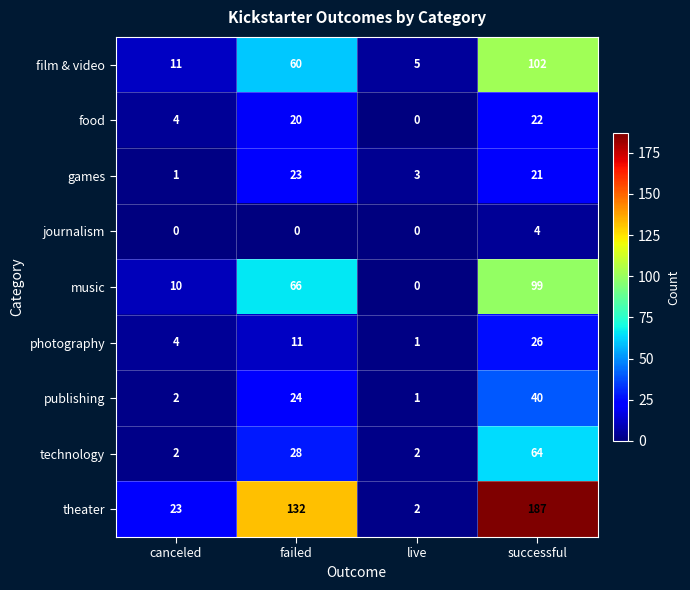

What is the average value of the music series?

44